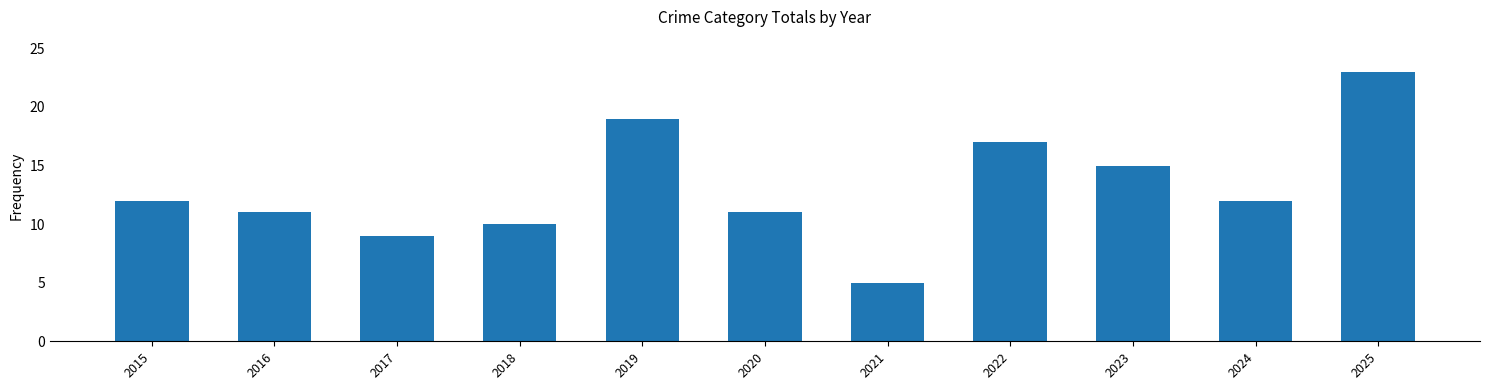

Approximately how many times larger is the value at 2022 compared to 2020?

1.5